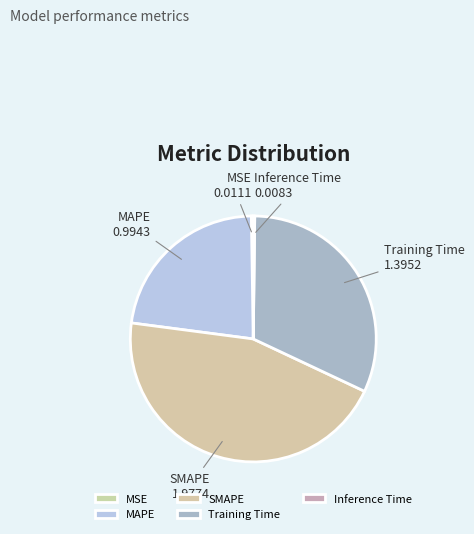

The MAPE slice represents 34% of the pie. True or false?

False